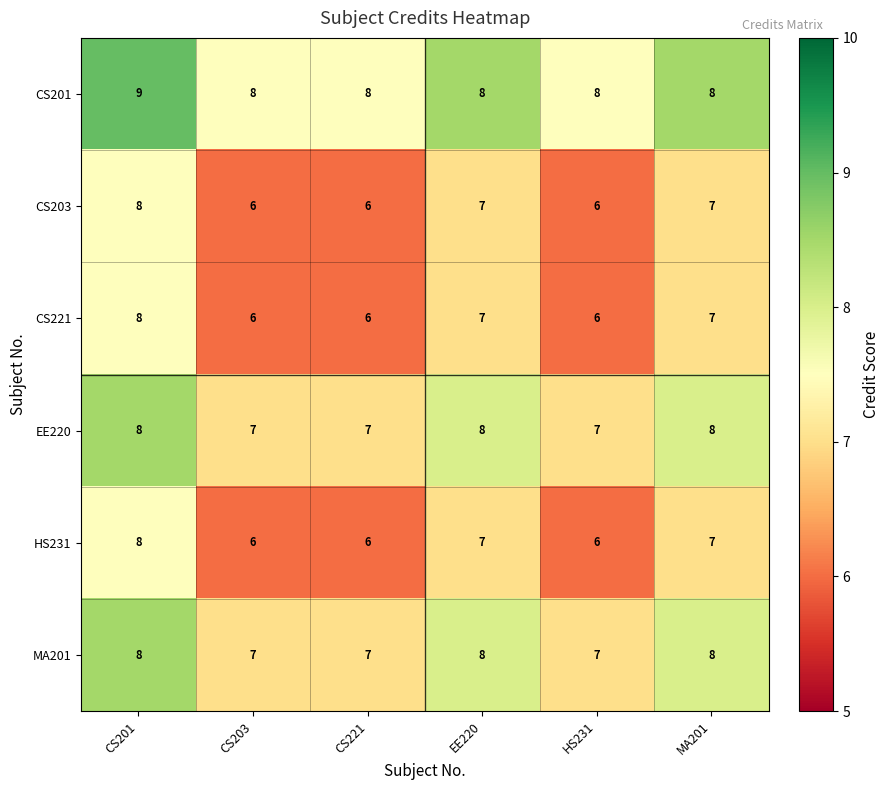

What is the spread (max minus min) of values at CS221?

2